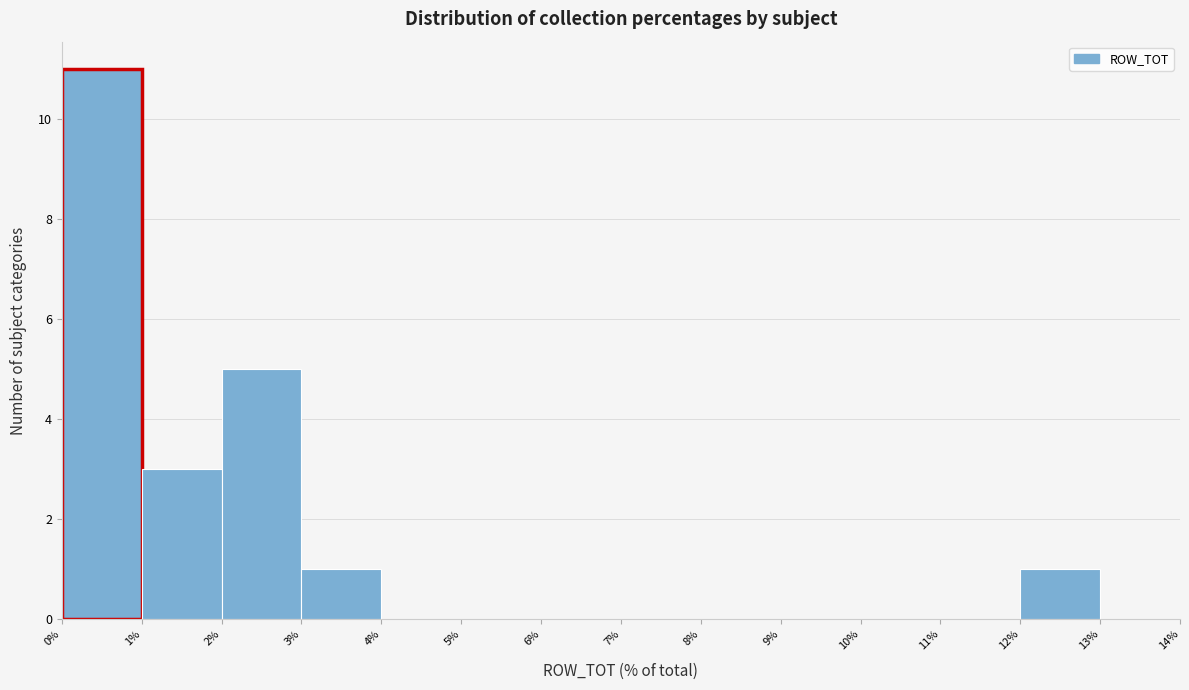

What is the height of the bar covering 0% to 1% on the x-axis? The values are not printed on the chart, so give them approximately, as read against the axis.

11